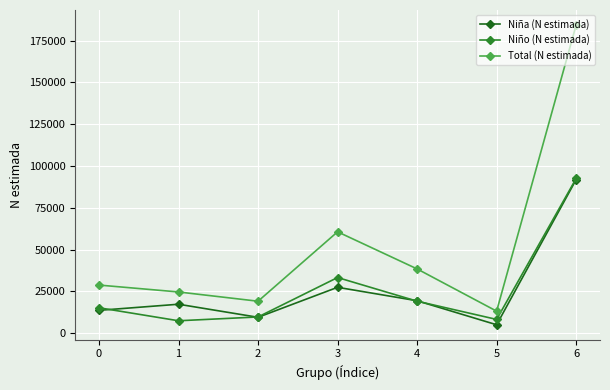

At which label does Niño (N estimada) reach its minimum?

1